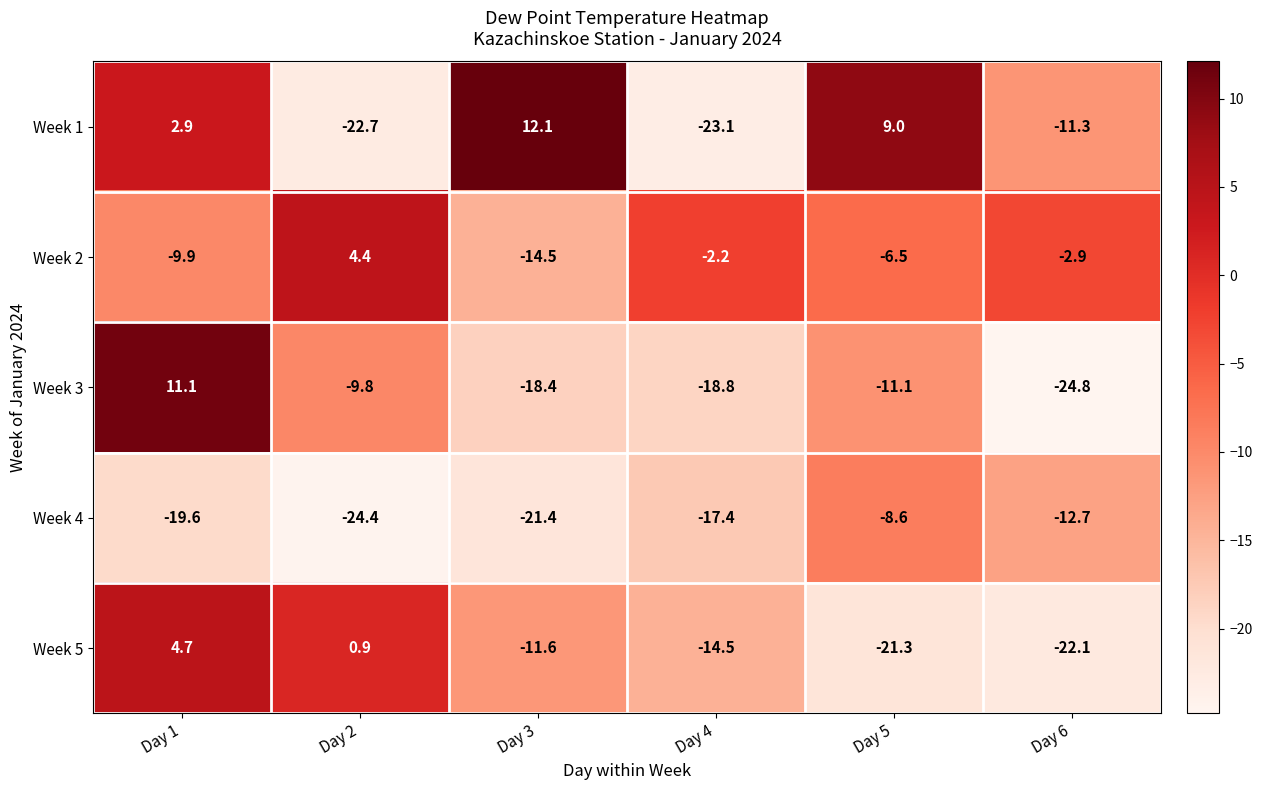

The Week 4 series shows -13.2 at Day 3. True or false?

False